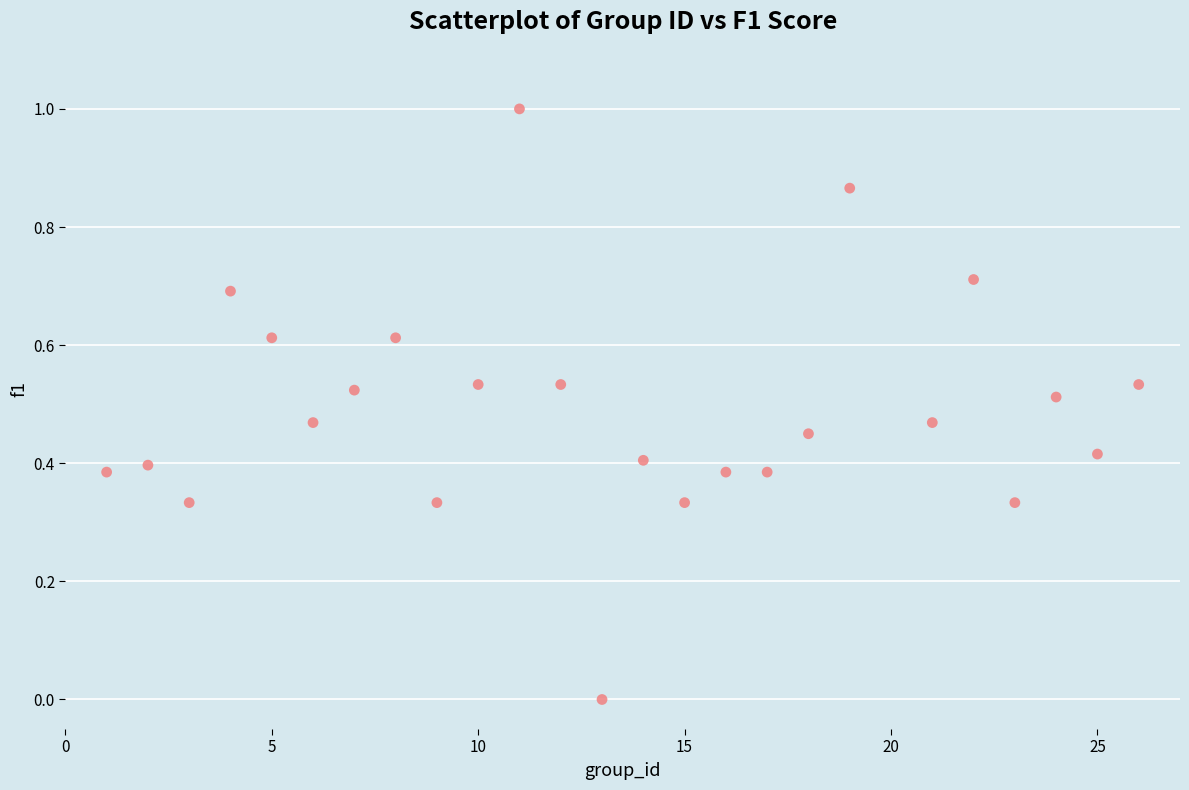

What is the range of Y values (max minus min)?

1.0